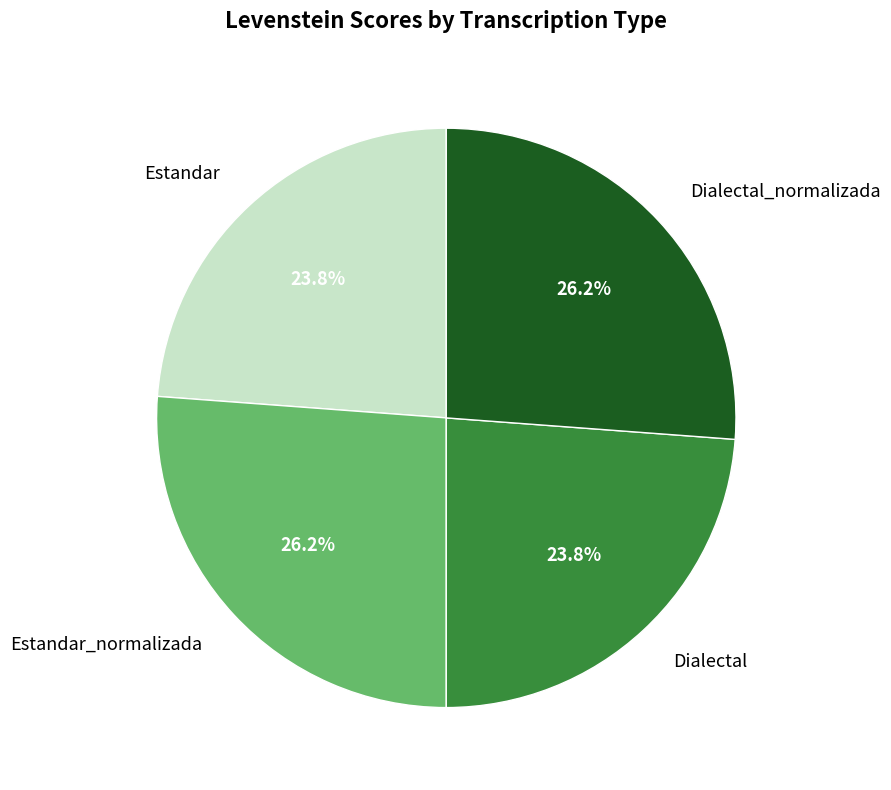

What percentage do Estandar and Dialectal_normalizada together represent?

50.0%